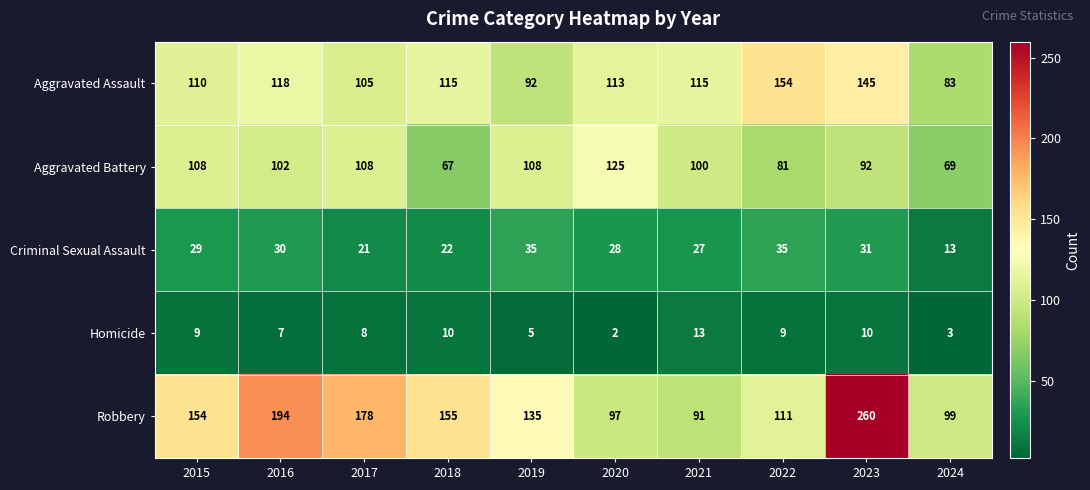

What is the greatest value displayed?

260